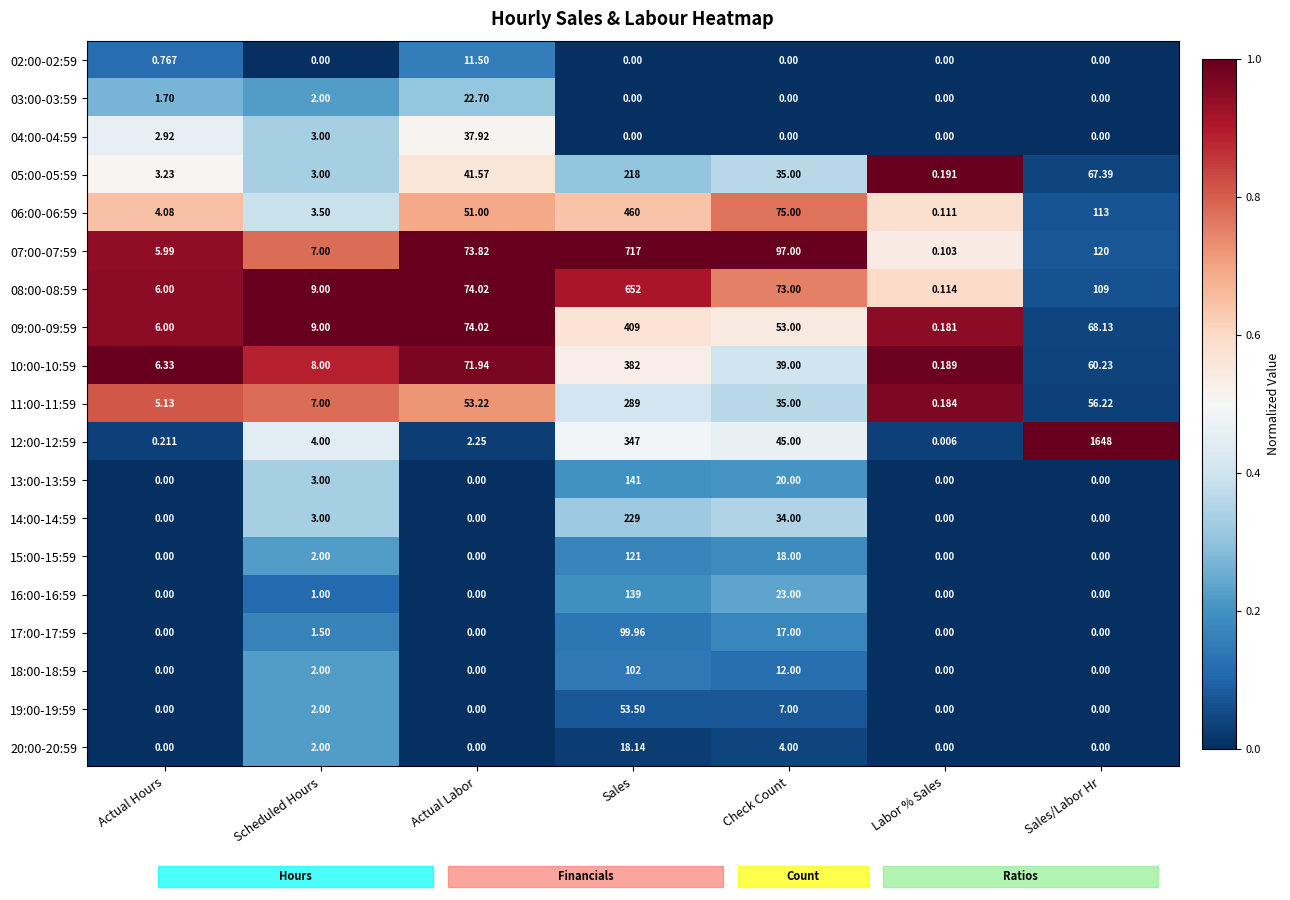

Rank the categories by 05:00-05:59 value from highest to lowest.

Sales, Sales/Labor Hr, Actual Labor, Check Count, Actual Hours, Scheduled Hours, Labor % Sales